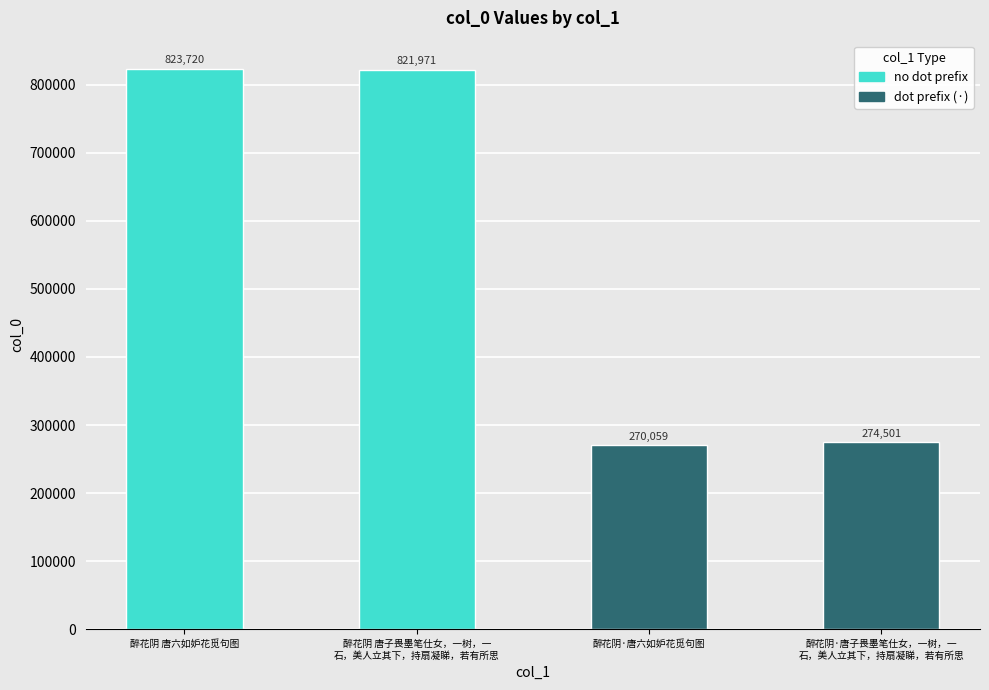

Read the value at 醉花阴·唐子畏墨笔仕女，一树，一石，美人立其下，持扇凝睇，若有所思, to the nearest 10.

274500